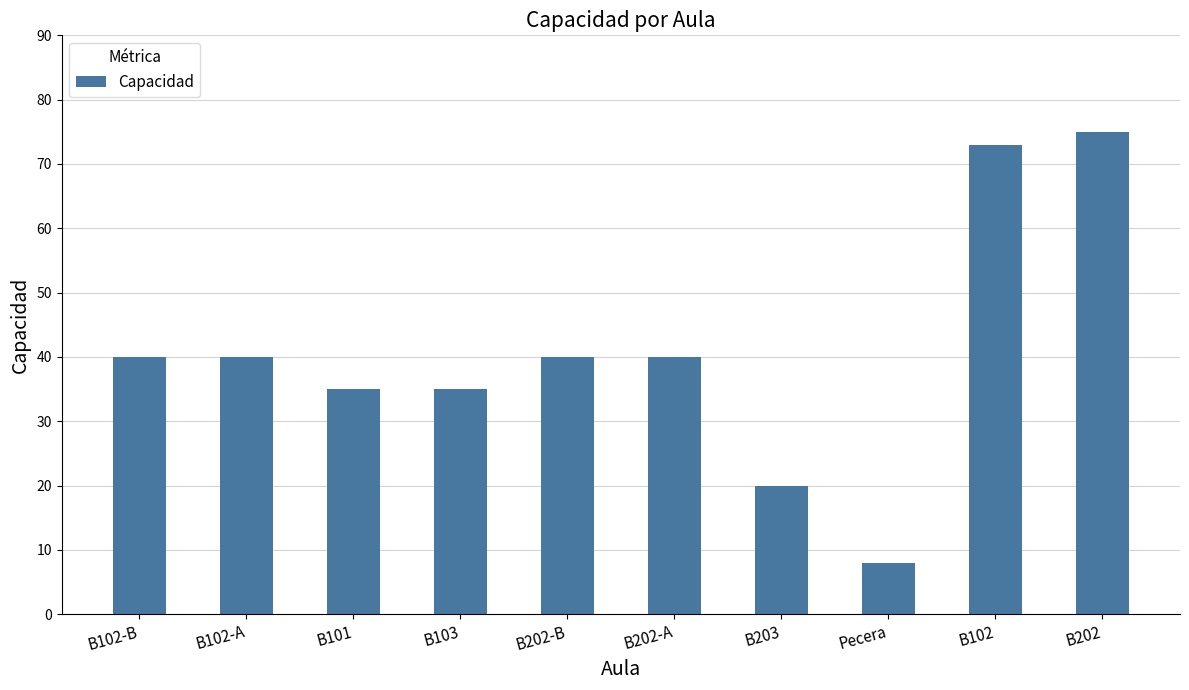

Reading left to right, list all the values displayed in this chart.

B102-B=40	B102-A=40	B101=35	B103=35	B202-B=40	B202-A=40	B203=20	Pecera=8	B102=73	B202=75